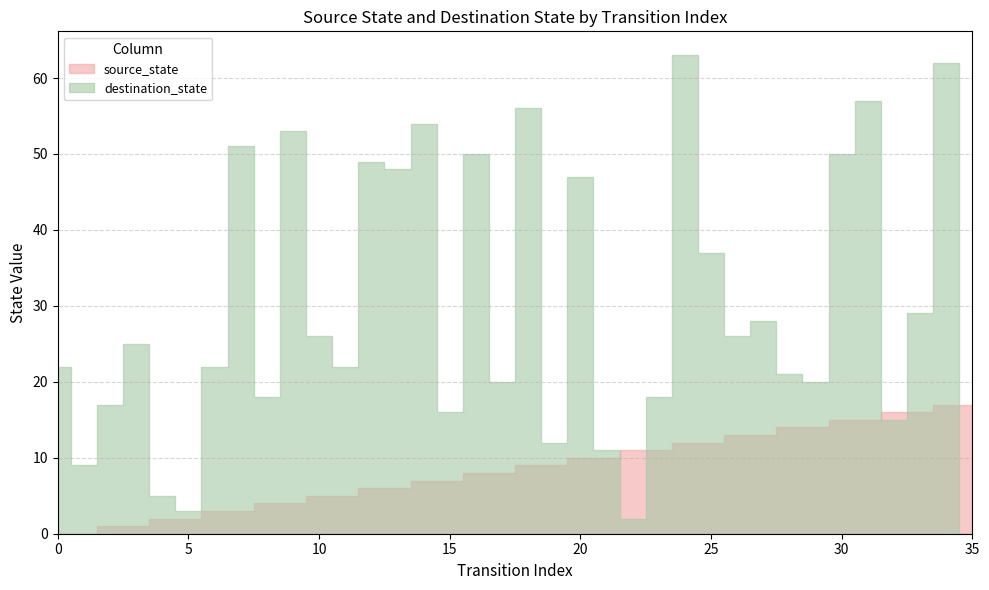

At 4, list the series in order from largest to smallest.

destination_state, source_state